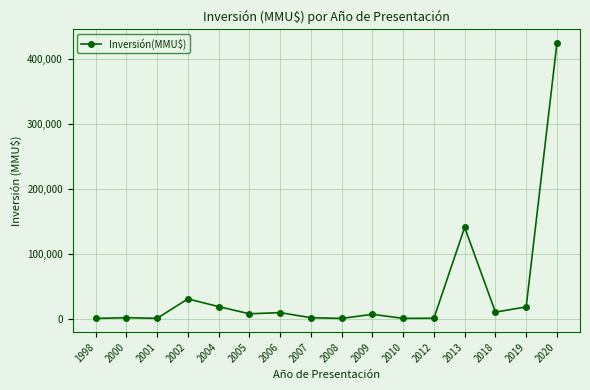

What is the average value?

41848